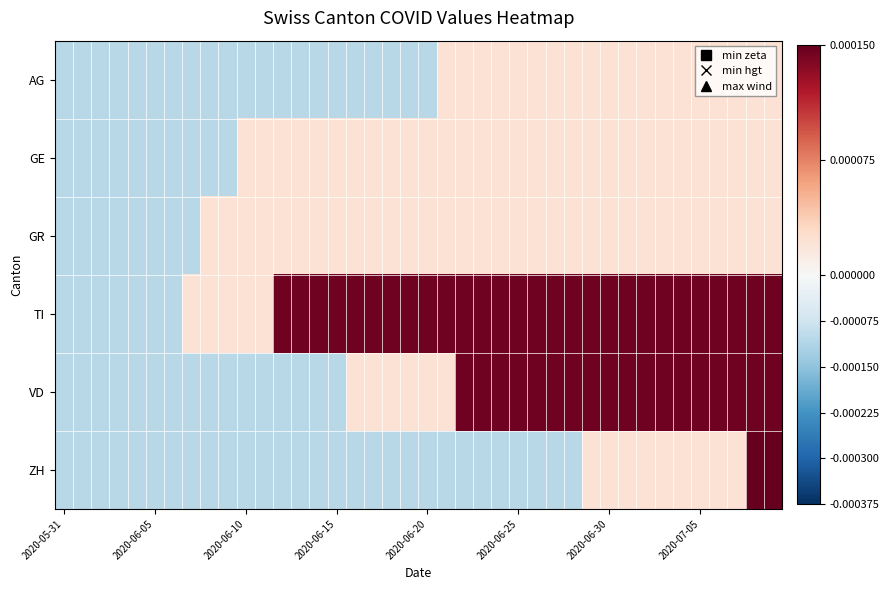

Which series has the largest range (max minus min)?

ZH